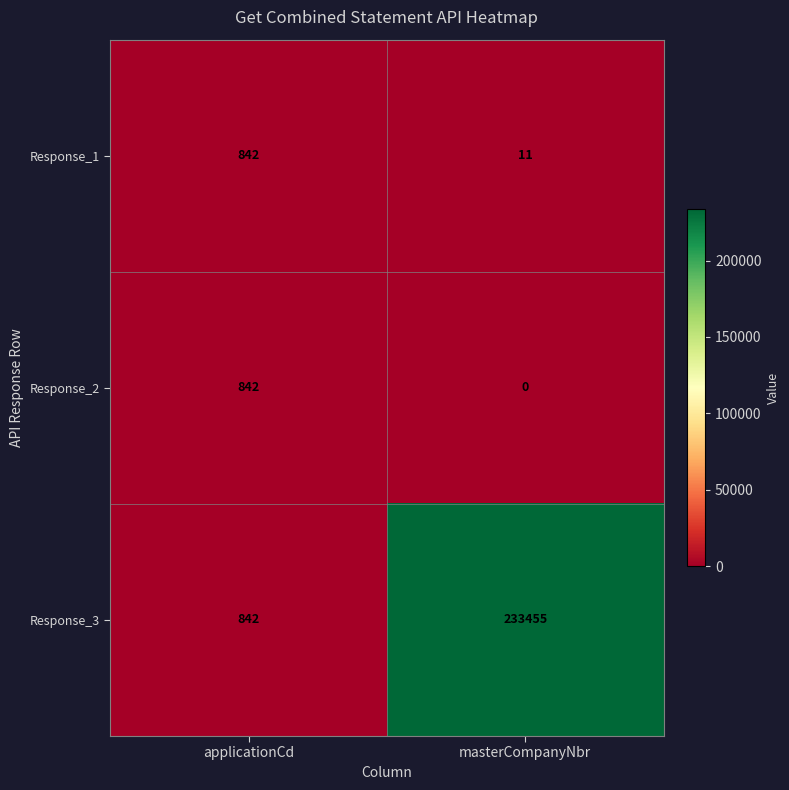

At which label is Response_3 closest to 117148?

applicationCd